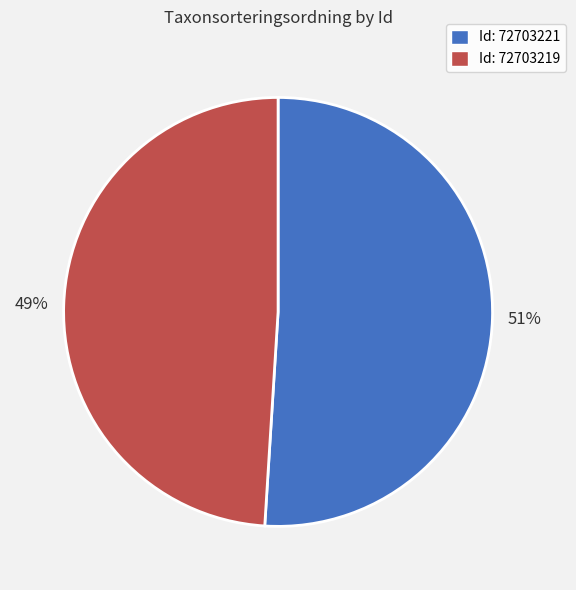

Is it true that Id: 72703221 is 51% of the pie?

True